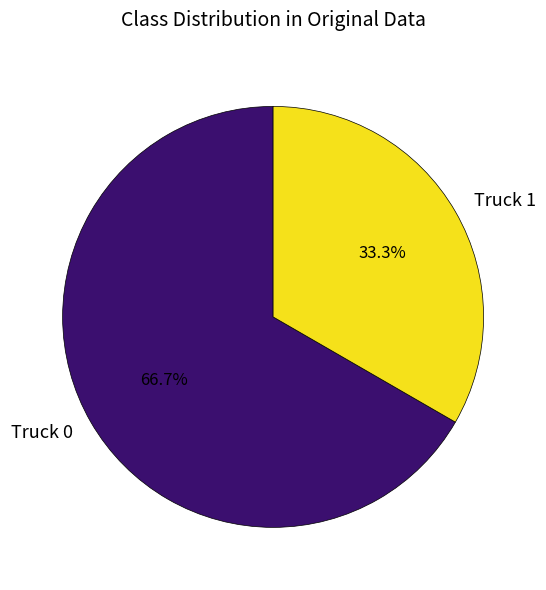

To the nearest percent, what percentage of the pie is Truck 1?

33%